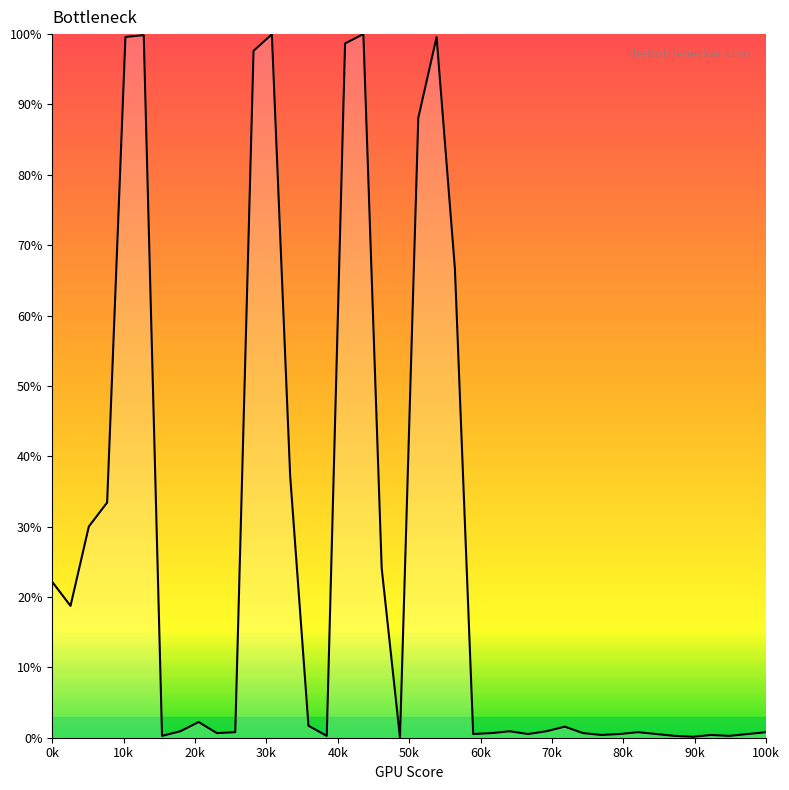

What is the difference between the maximum and minimum values?

100.0